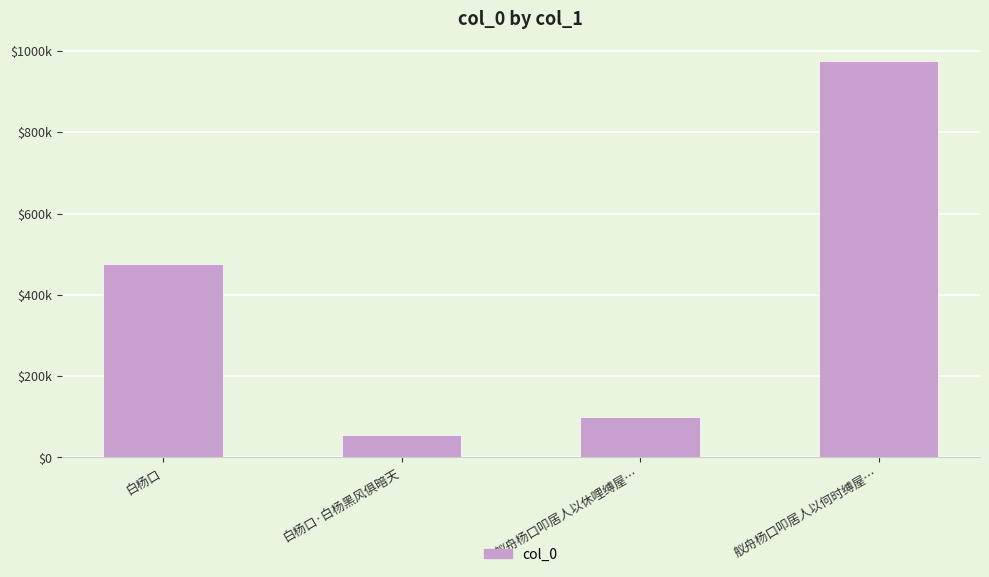

Are the bars horizontal?

No